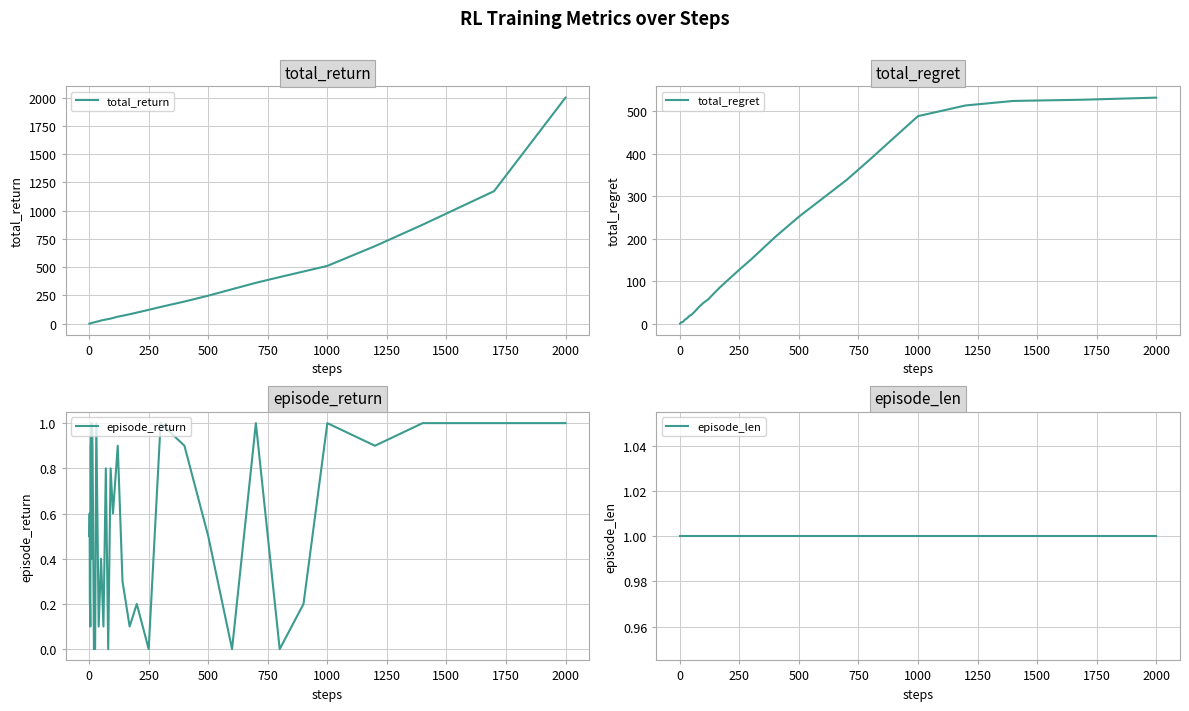

Where is total_regret nearest to the value 266?

500